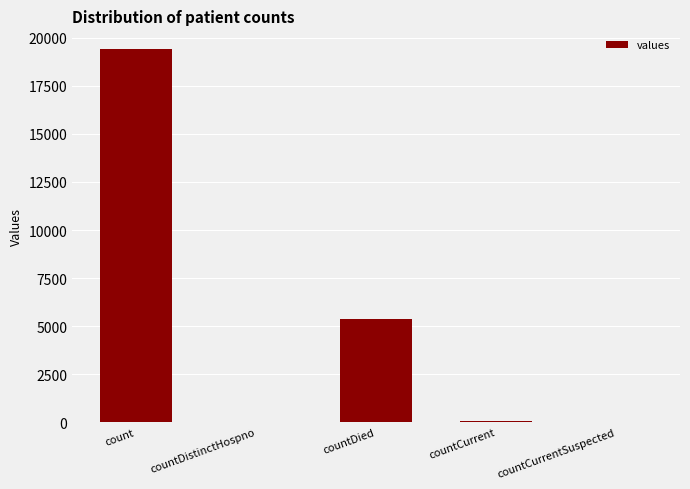

What is the average value?

4975